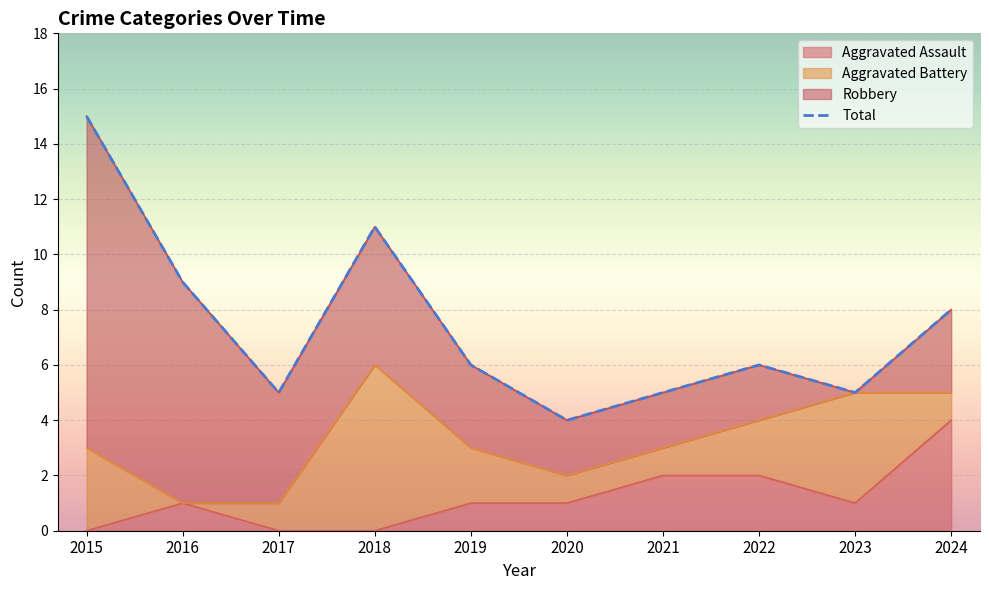

At which category does the data reach its first local valley?

2017